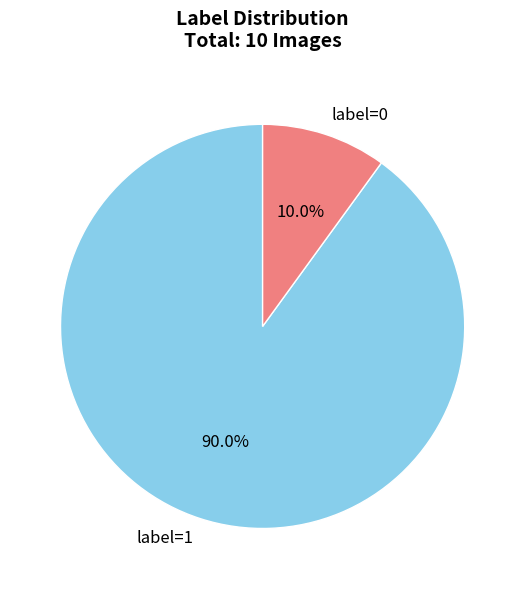

Which slice represents more than half of the pie?

label=1